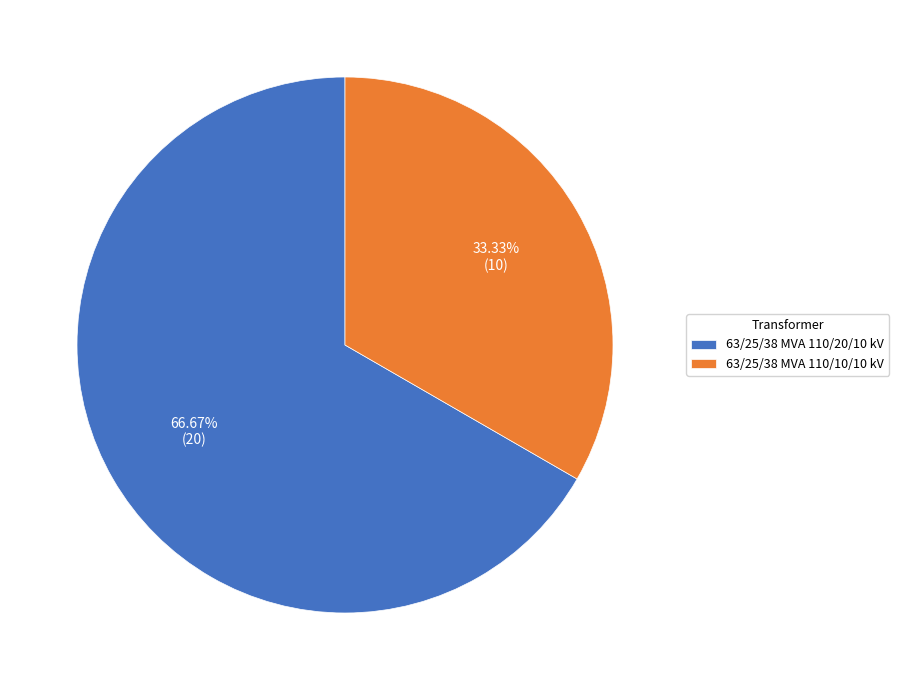

To the nearest percent, what is the difference between the largest and smallest slice percentages?

33%